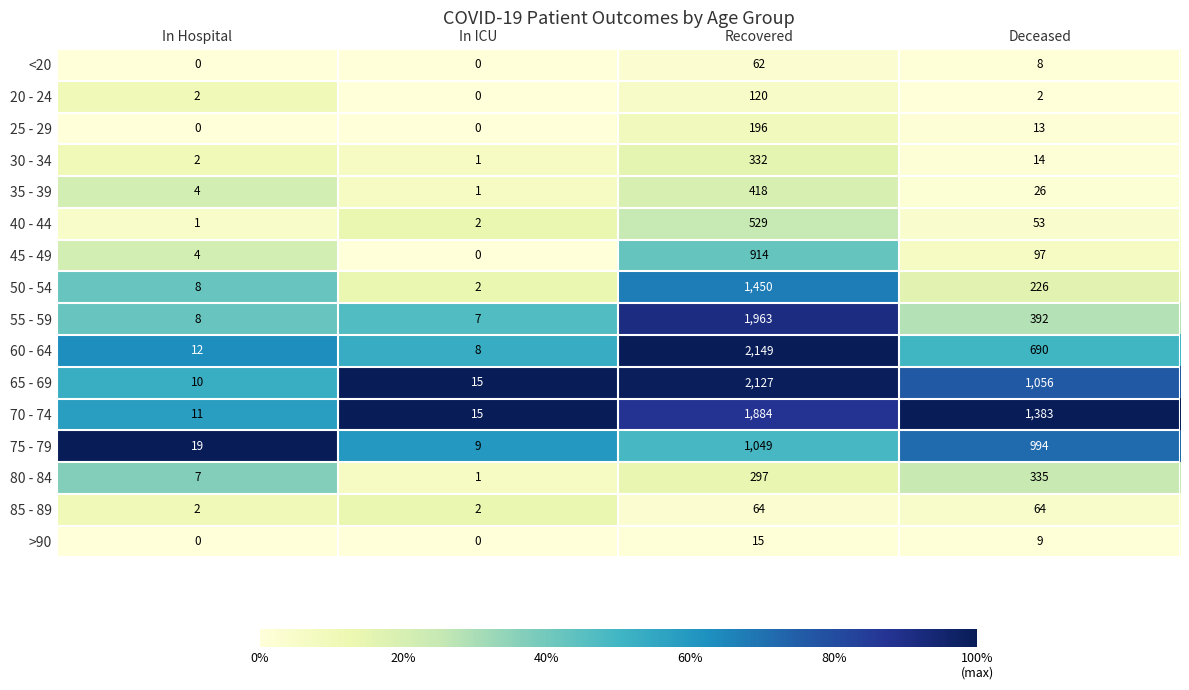

At which category is the sum across all series the highest?

Recovered